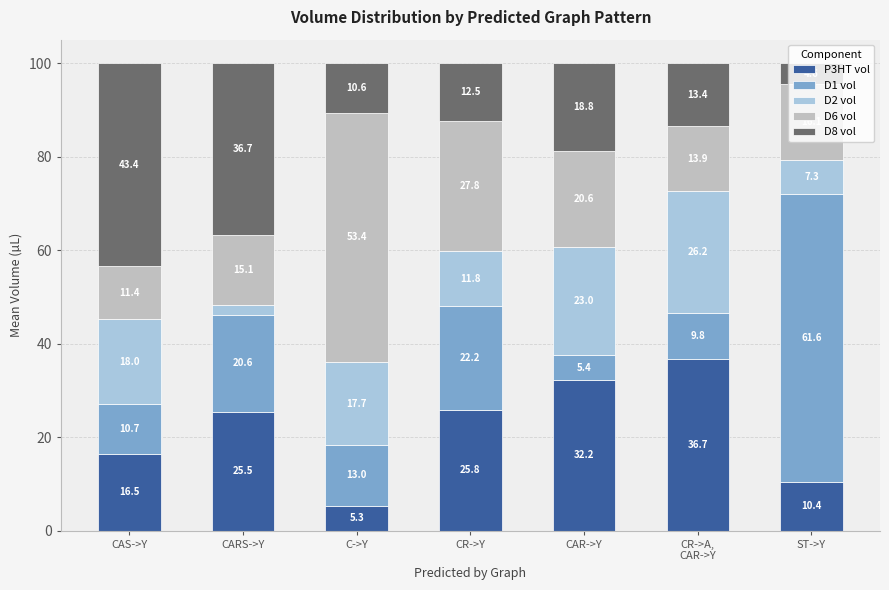

What is the total value across all series at CAS->Y?

100.0